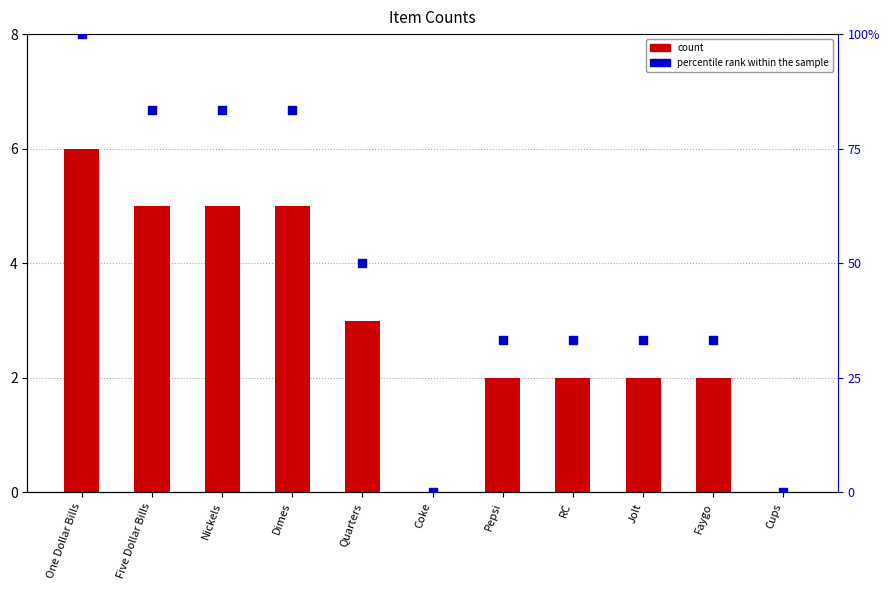

Is the value of percentile rank within the sample at RC greater than the value of count at Dimes?

No